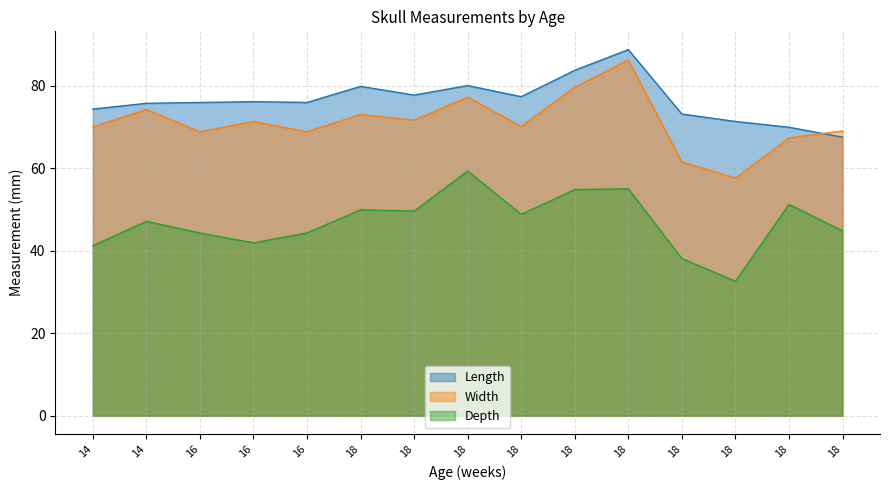

What is the minimum value shown in the chart?

32.6